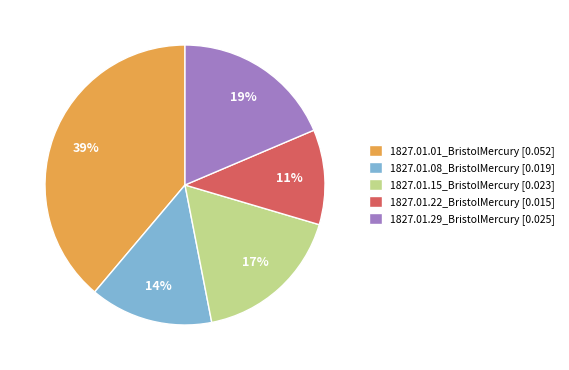

Which category has the biggest portion of the pie?

1827.01.01_BristolMercury